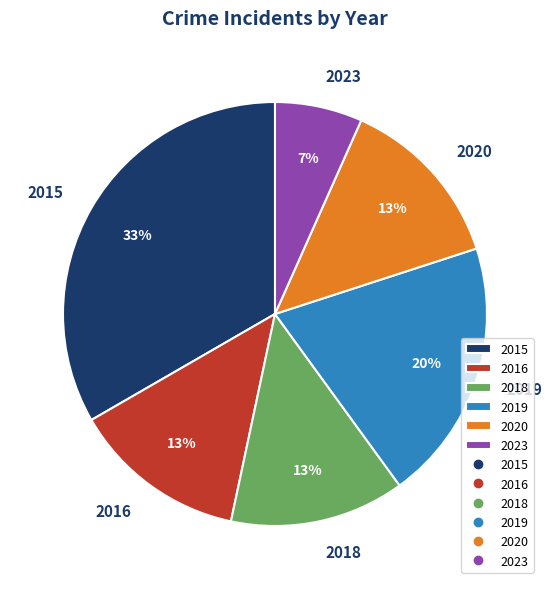

Is there any slice that represents more than half of the pie?

No